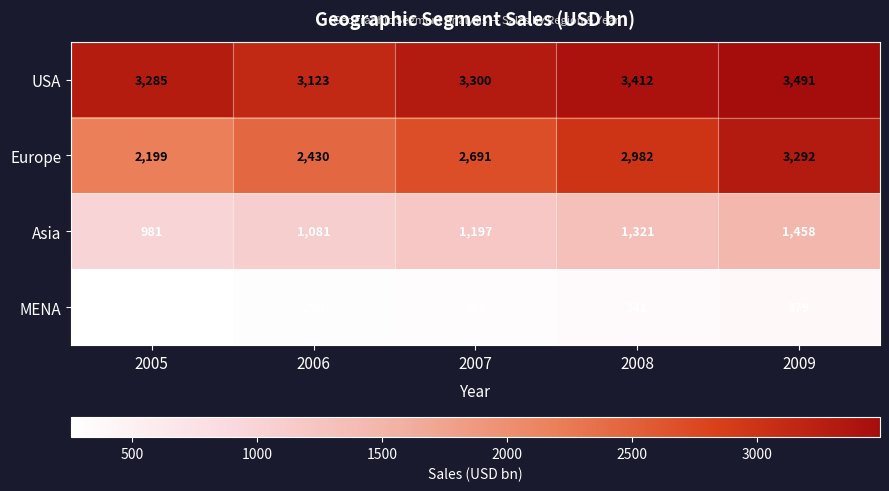

What is the difference between the highest and lowest values at 2005?

3031